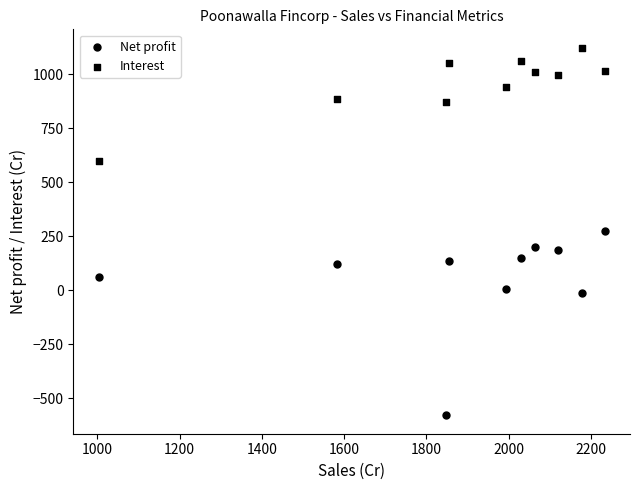

How many data points are displayed?

20